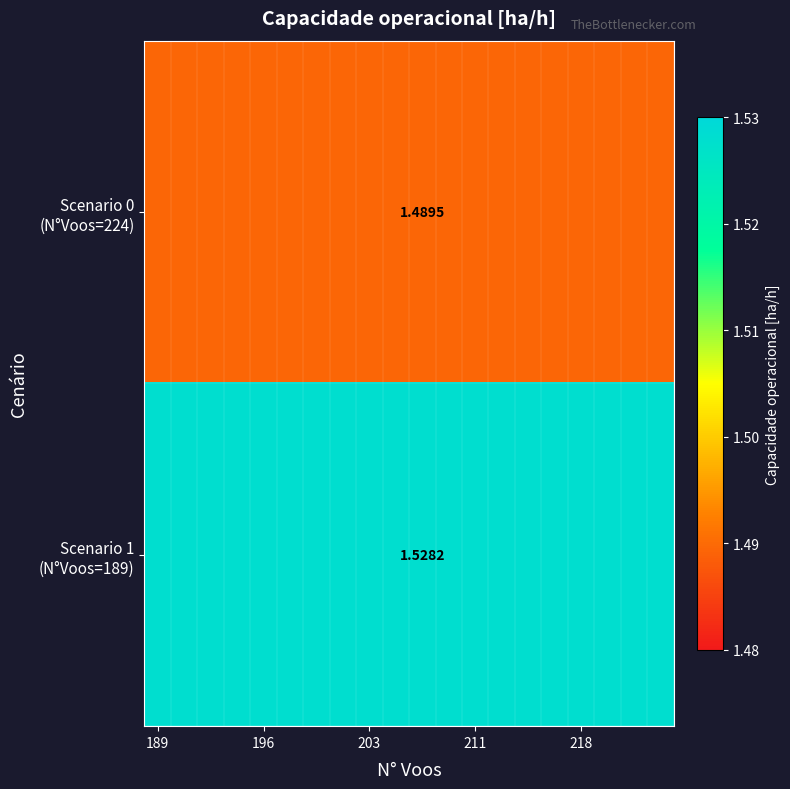

Rank the series by their average value, from highest to lowest.

Scenario 1 (N°Voos=189), Scenario 0 (N°Voos=224)